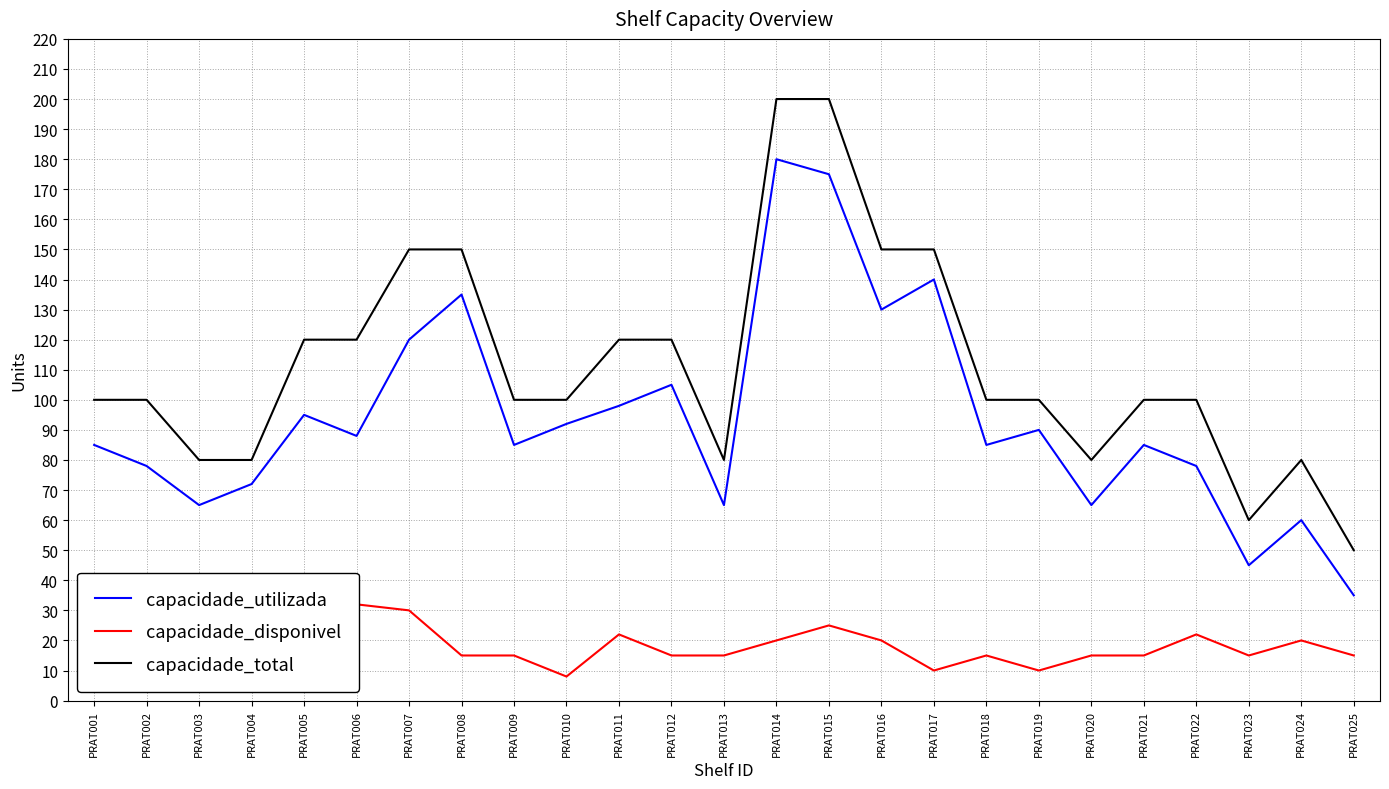

What value does the capacidade_utilizada series have at PRAT009, to the nearest 50?

100